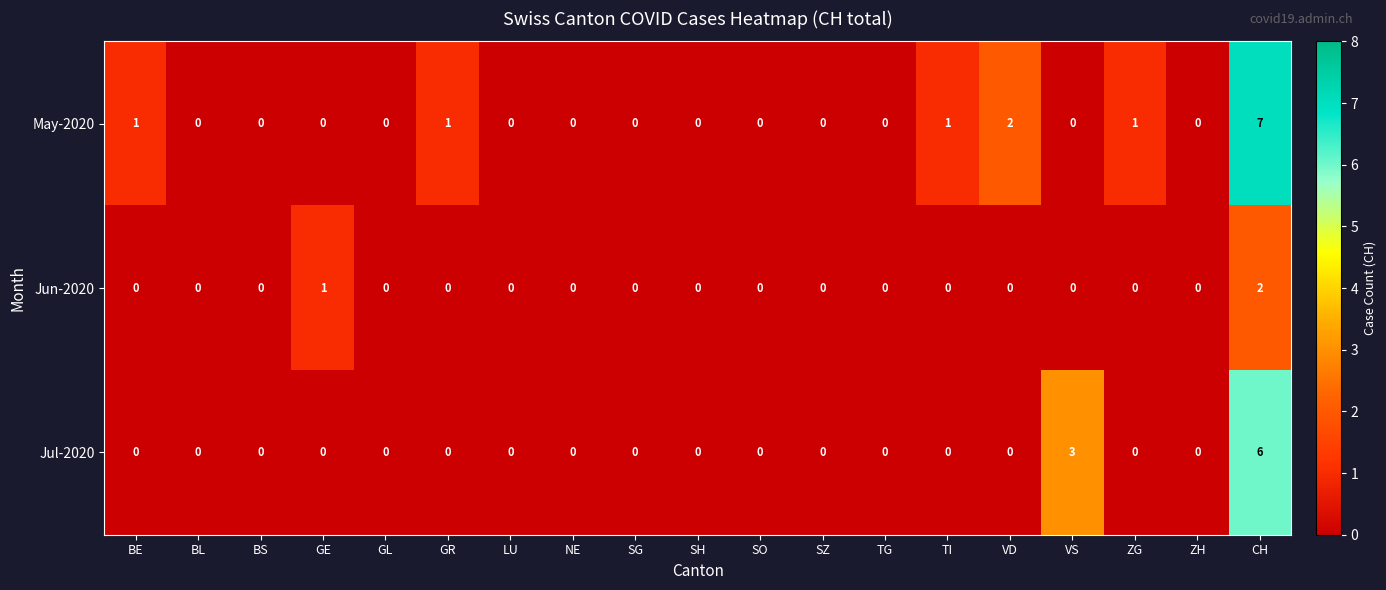

True or false: Jun-2020 has a value of 0 at BE.

True